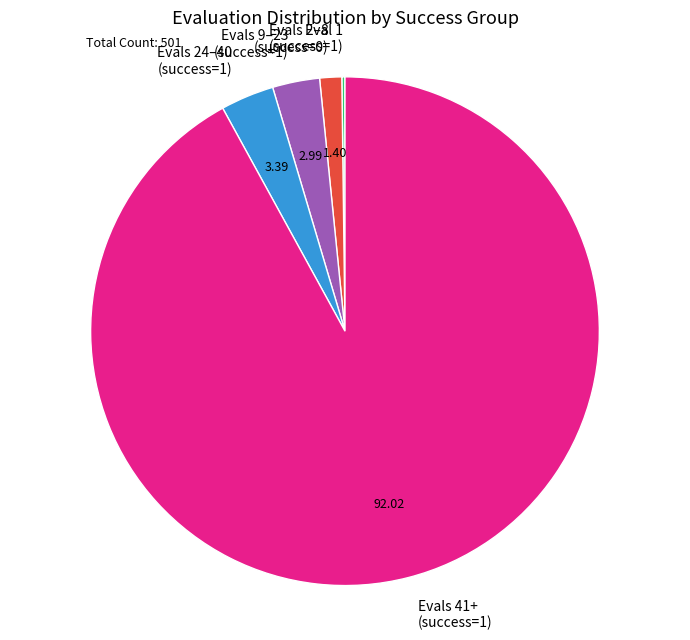

Do Evals 9–23 (success=1) and Evals 2–8 (success=0) together represent more than half of the pie?

No